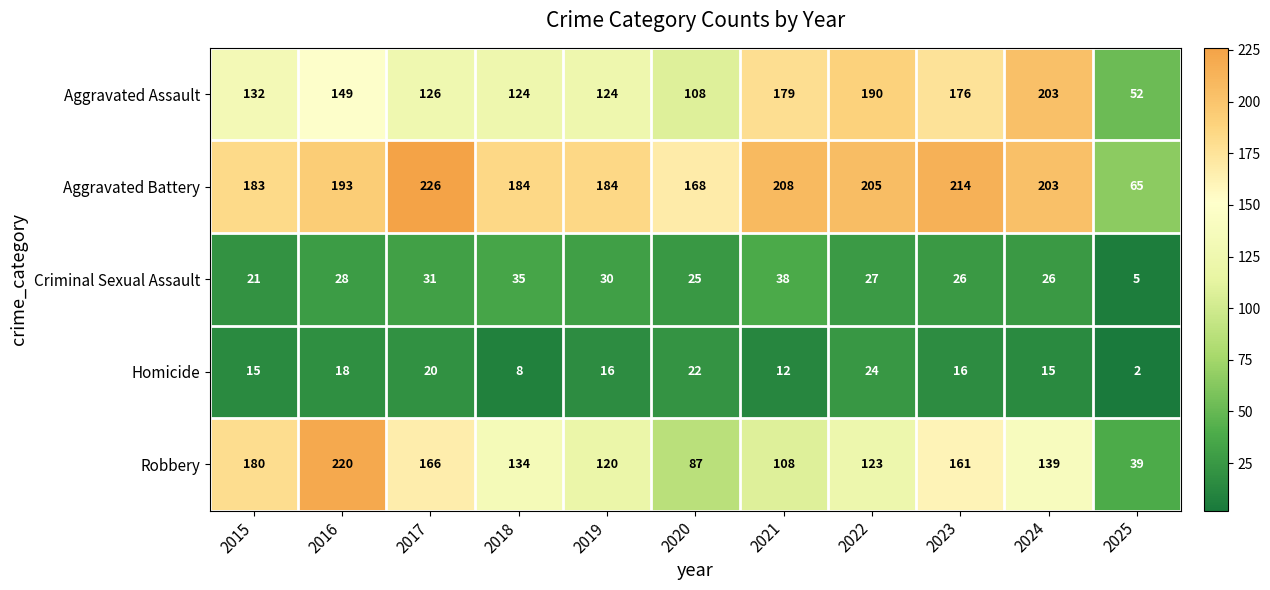

How many values in the Criminal Sexual Assault series are below 27?

5